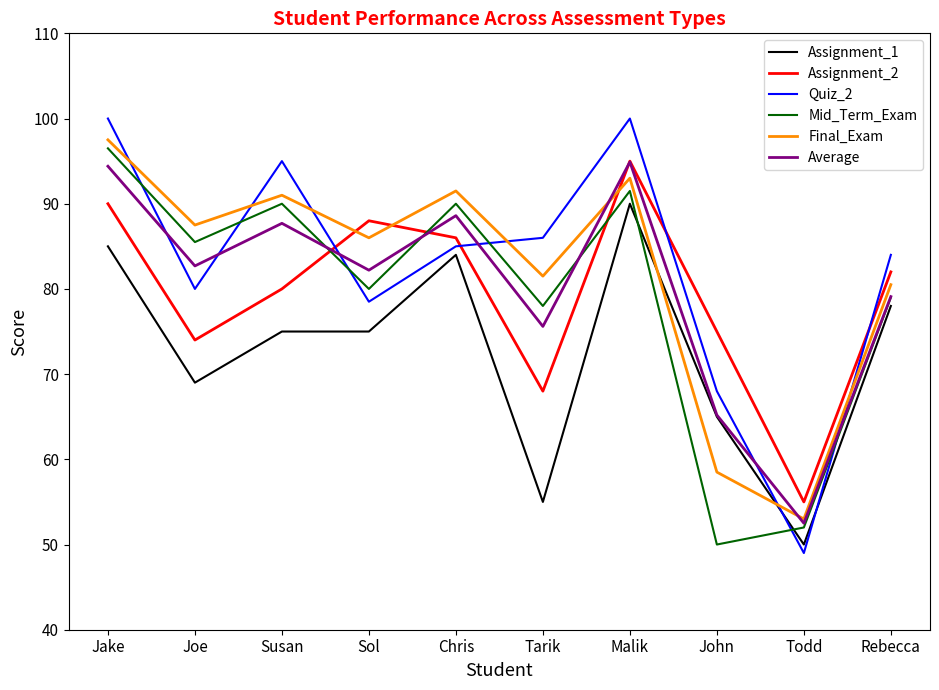

What is the difference between the highest and lowest values at John?

25.0